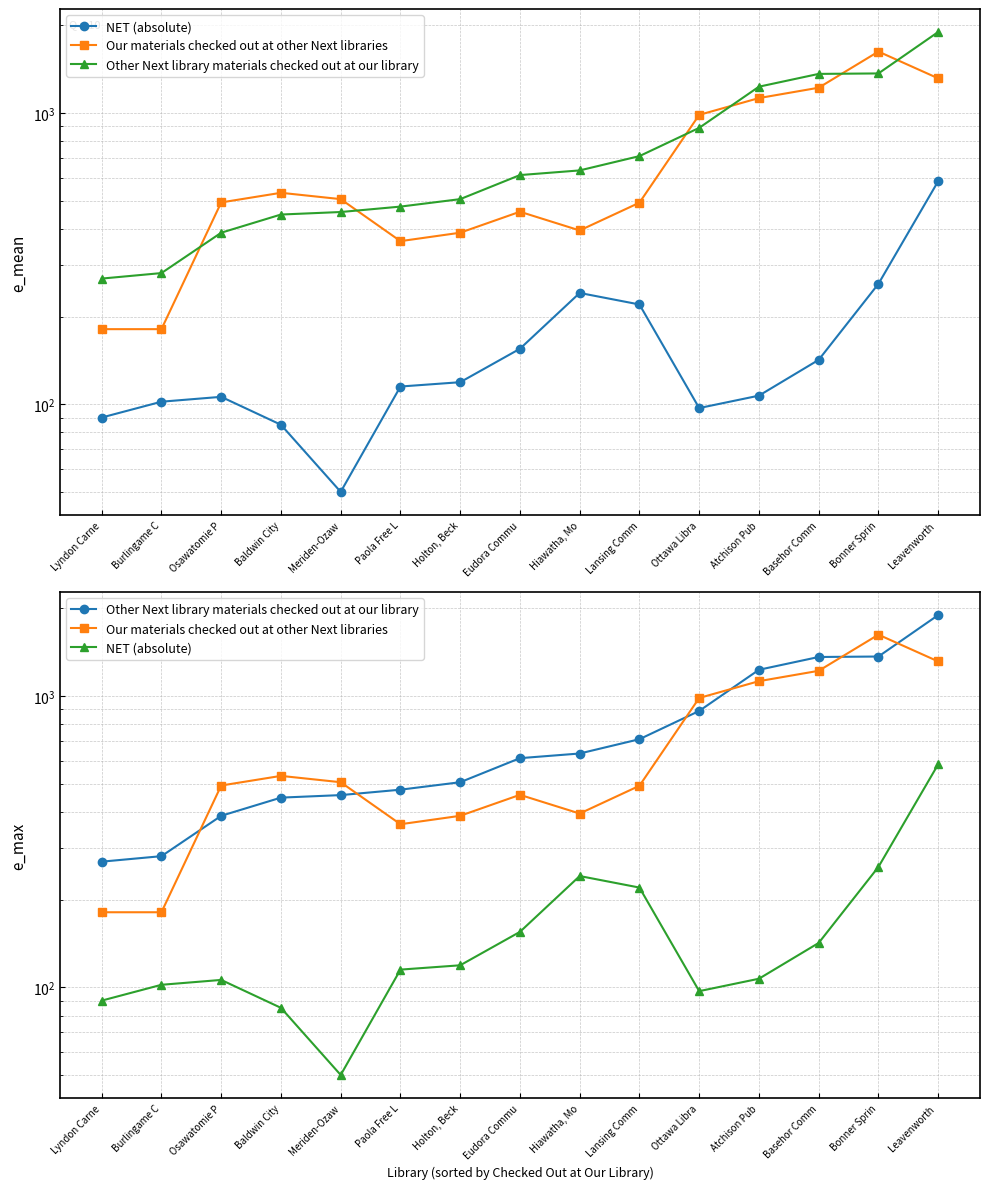

Does the chart display data point markers on the line(s)?

Yes